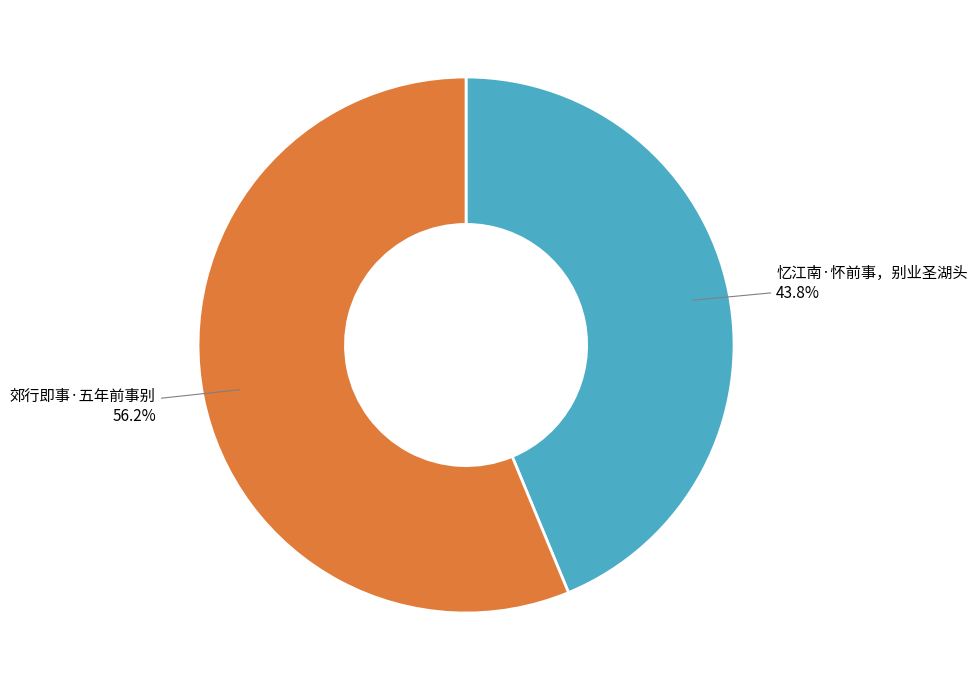

What percentage do 郊行即事·五年前事别 and 忆江南·怀前事，别业圣湖头 together represent?

100.0%